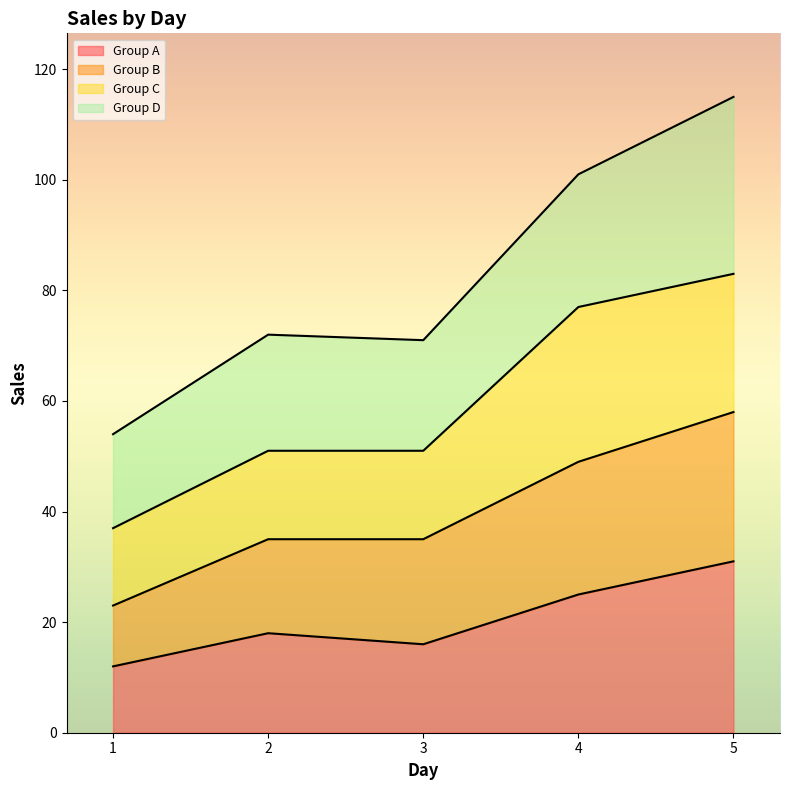

Where is Group B nearest to the value 40?

2